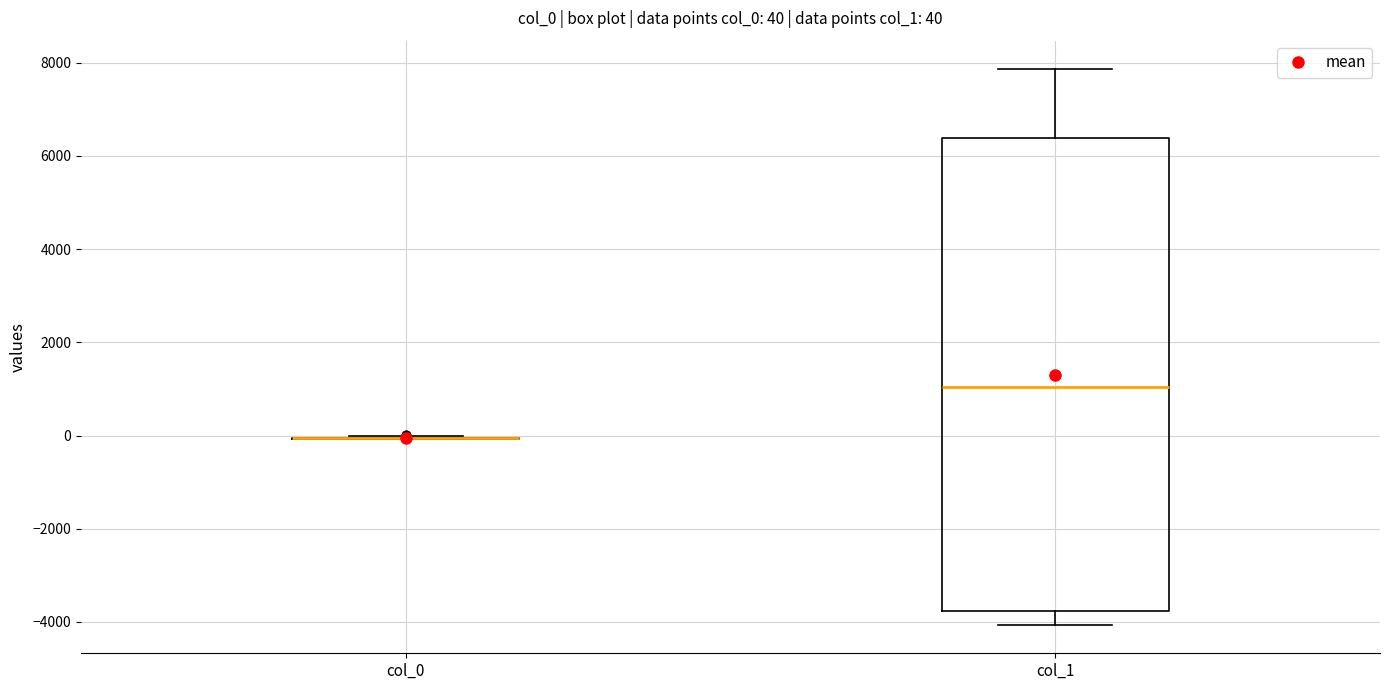

Comparing the boxes themselves (not the whiskers), which one is the tallest?

col_1